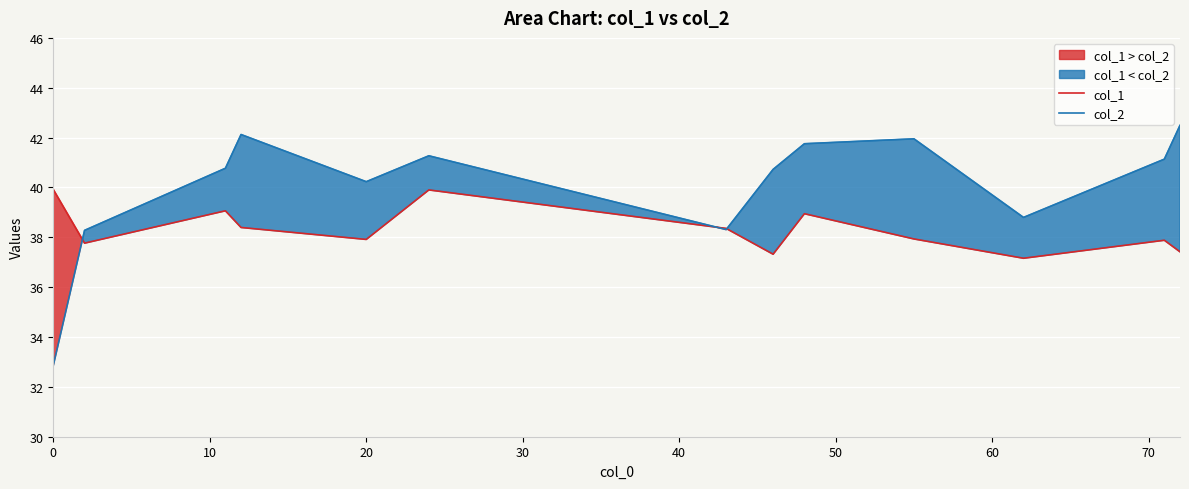

What is the lowest value of the col_2 series?

32.9